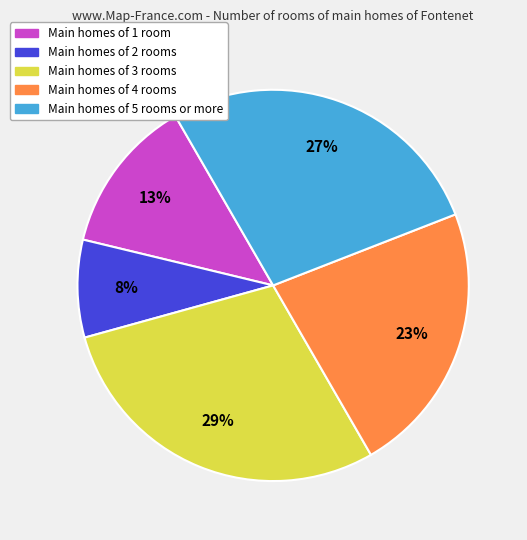

What is the smallest slice in the pie chart?

Main homes of 2 rooms